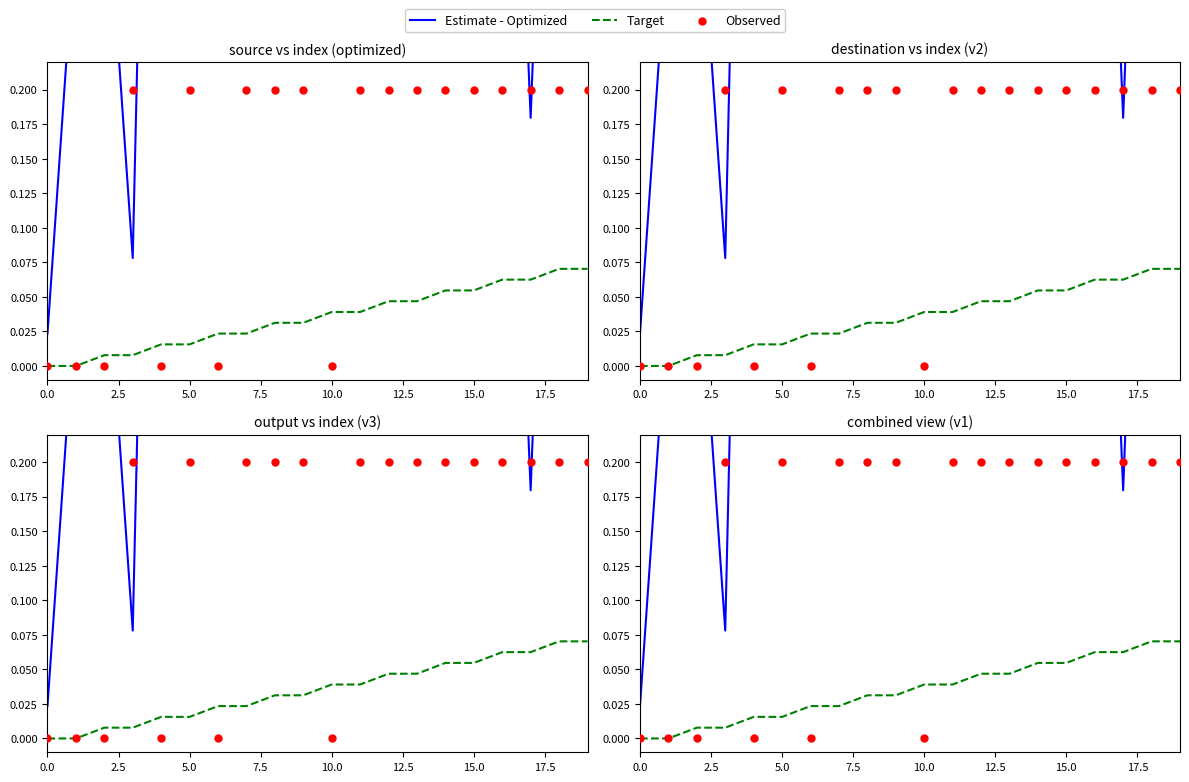

Which series reaches the maximum Y coordinate?

Estimate - Optimized